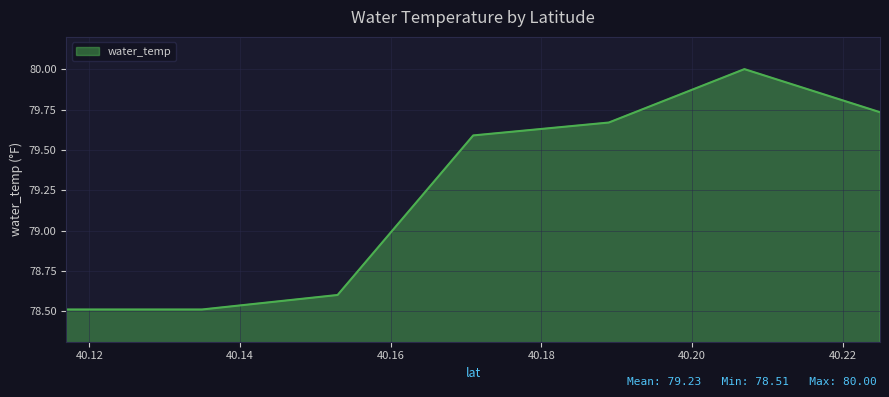

How many lines are shown in the chart?

1